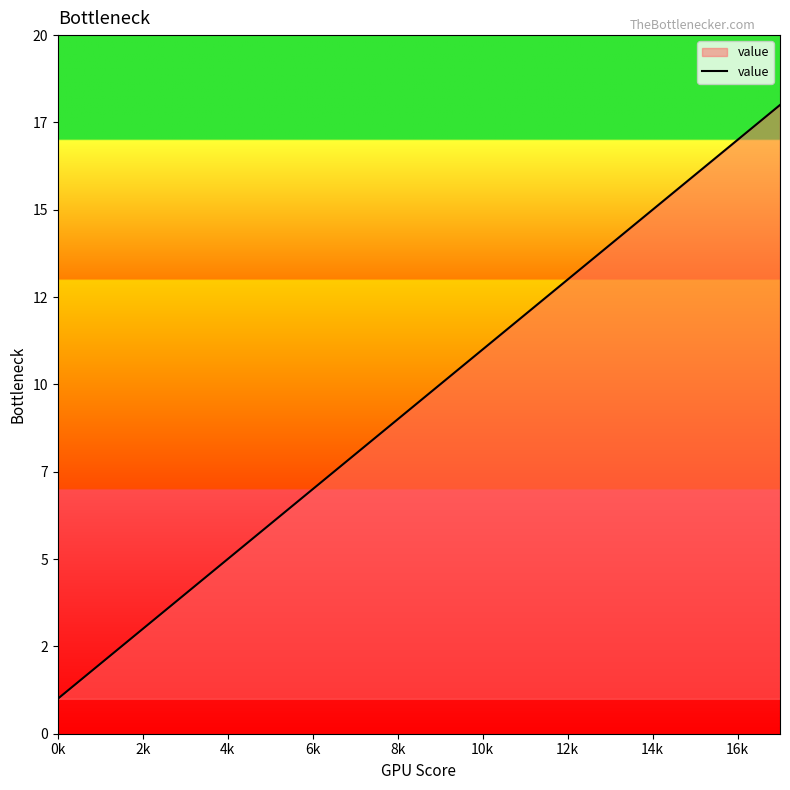

Does the chart display data point markers on the line(s)?

No